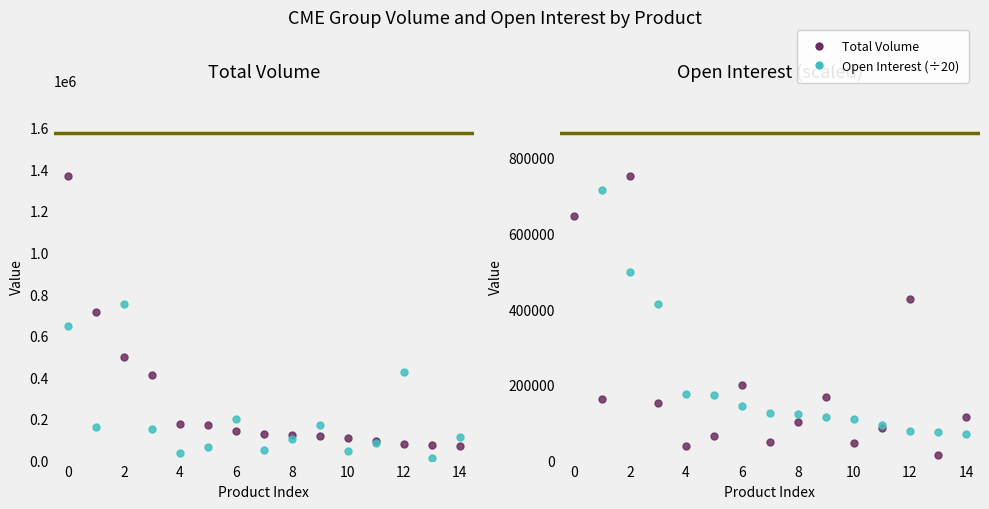

Reading right to left, what are all the values shown in this chart?

Total Volume: 70314.0	74756.0	79187.0	92871.0	109727.0	115848.0	122012.0	126624.0	142951.0	172866.0	175933.0	412319.0	497874.0	714189.0	1367008.0
Open Interest (÷20): 115106.9	13984.0	425998.3	86404.0	46578.5	168627.1	102125.9	48494.5	198480.9	66006.9	38051.1	153022.0	751247.0	162037.1	646319.3
Predicted |0⟩: 115106.9	13984.0	425998.3	86404.0	46578.5	168627.1	102125.9	48494.5	198480.9	66006.9	38051.1	153022.0	751247.0	162037.1	646319.3
Predicted |1⟩: 70314.0	74756.0	79187.0	92871.0	109727.0	115848.0	122012.0	126624.0	142951.0	172866.0	175933.0	412319.0	497874.0	714189.0	1367008.0